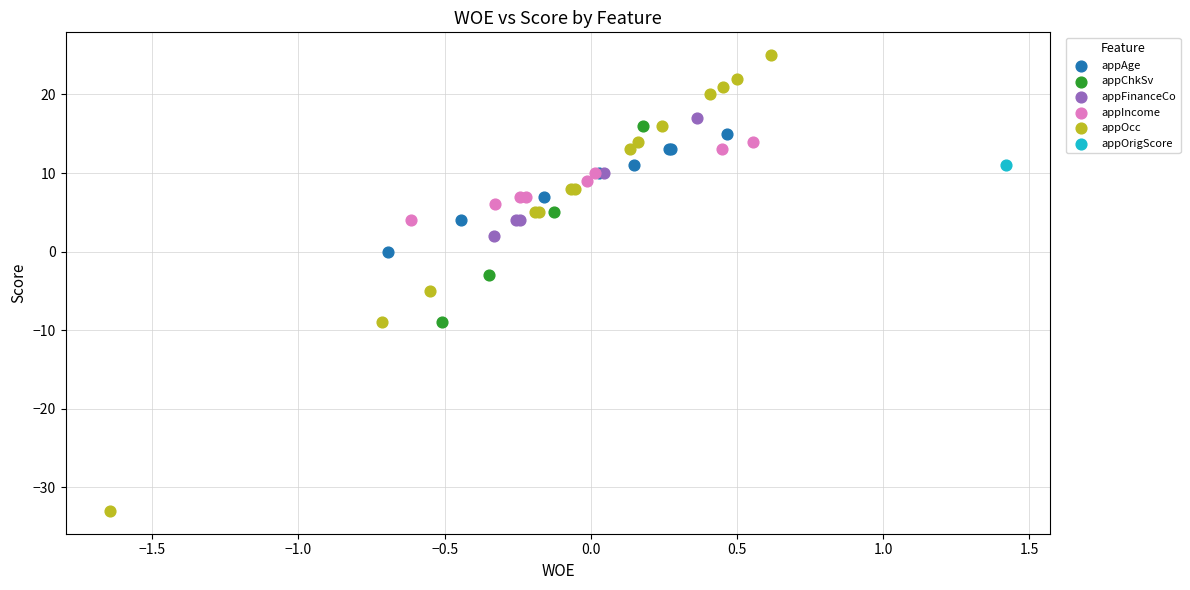

What are all the series names shown in the legend?

appAge, appChkSv, appFinanceCo, appIncome, appOcc, appOrigScore